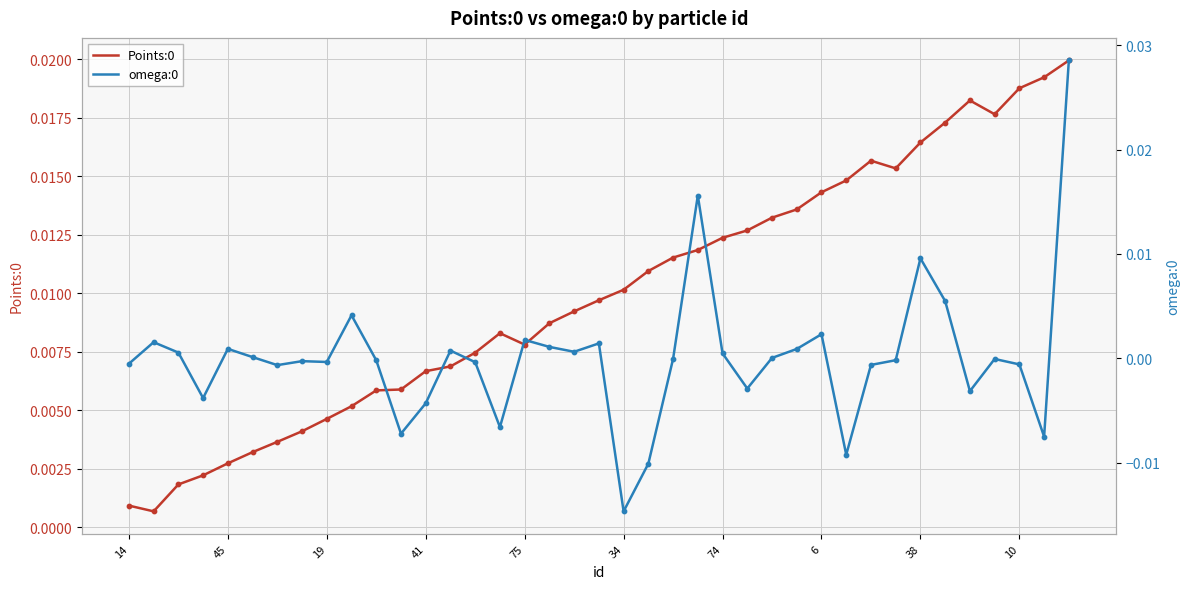

Which series has the widest spread of Y values?

omega:0